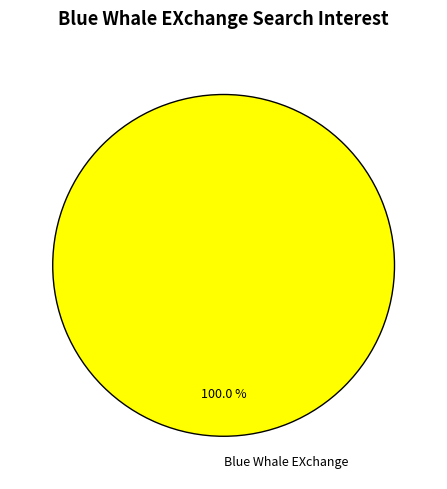

Is there any slice that represents more than half of the pie?

Yes